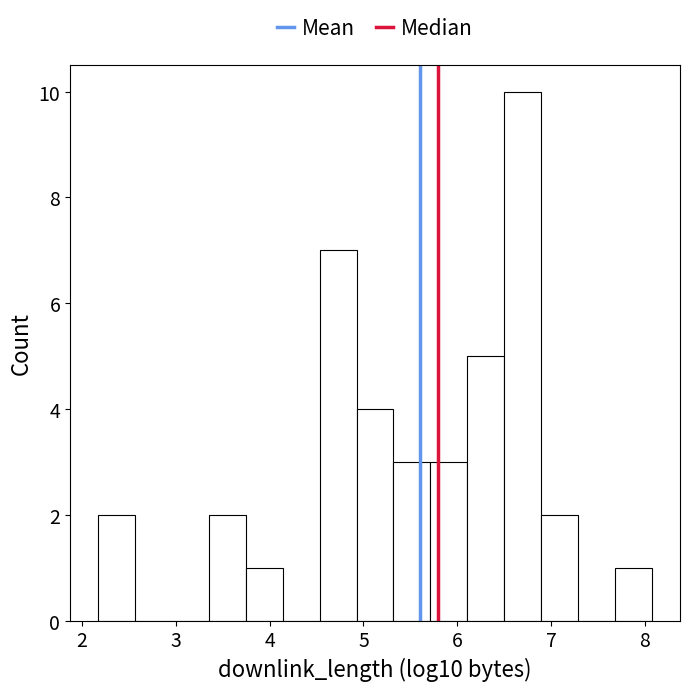

Around what value on the x-axis is the tallest bar? Give the approximate position of its centre, as read against the axis.

6.7